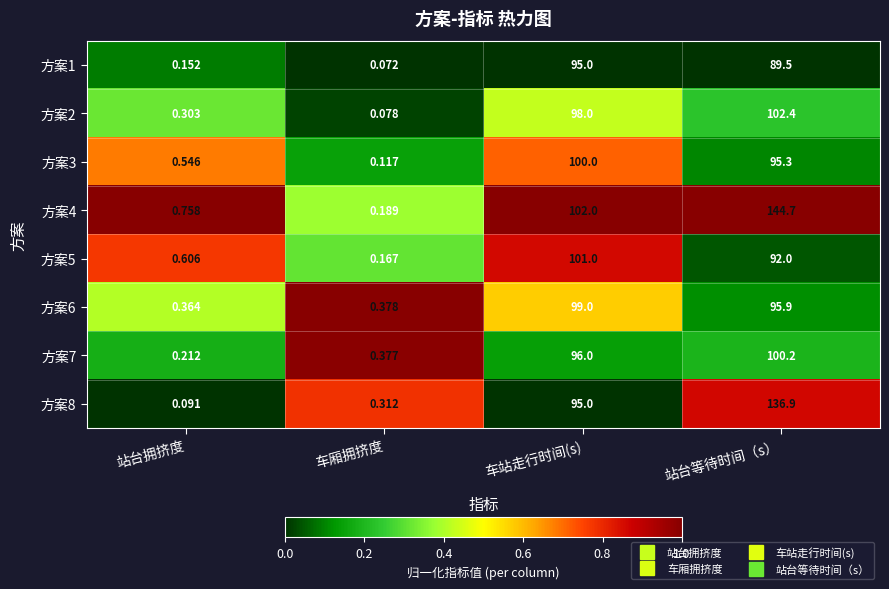

List the series in order of their peak value, lowest first.

方案1, 方案6, 方案3, 方案7, 方案5, 方案2, 方案8, 方案4